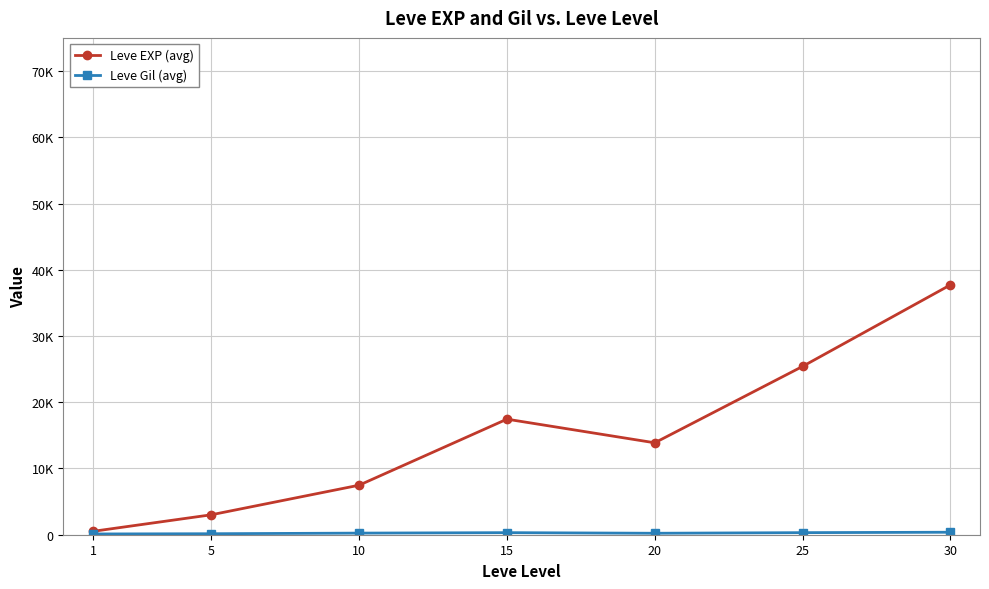

True or false: Leve EXP (avg) has a value of 777.3 at 5.

False